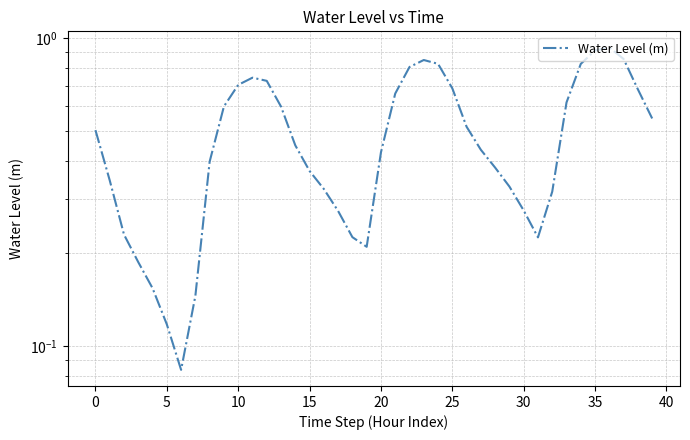

At which category does the chart reach its peak across all series?

36